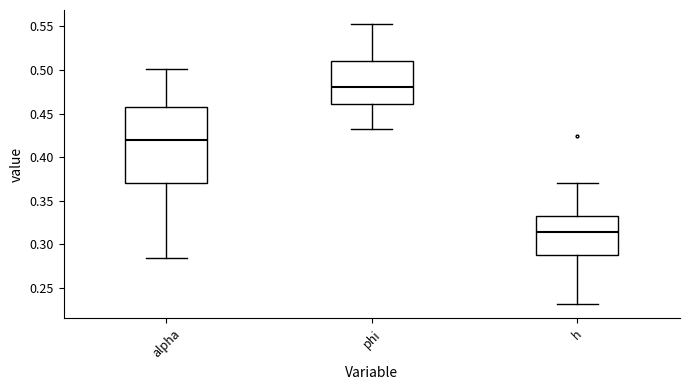

Comparing the boxes themselves (not the whiskers), which one is the tallest?

alpha